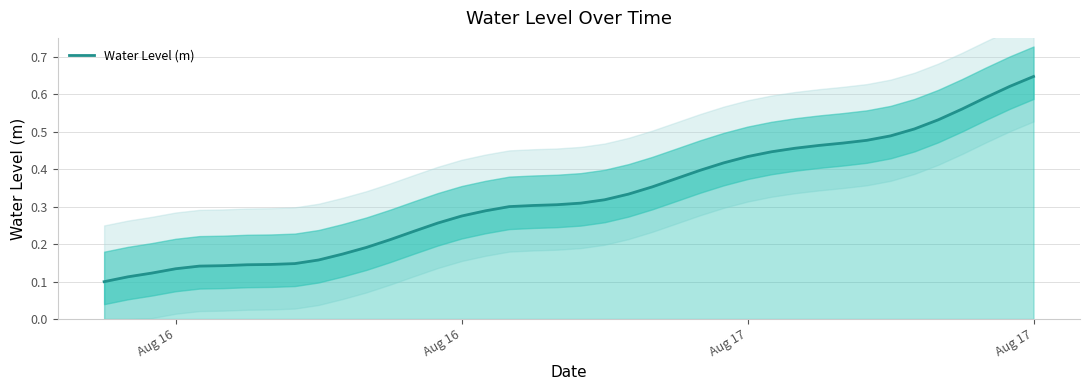

What is the average value?

0.3